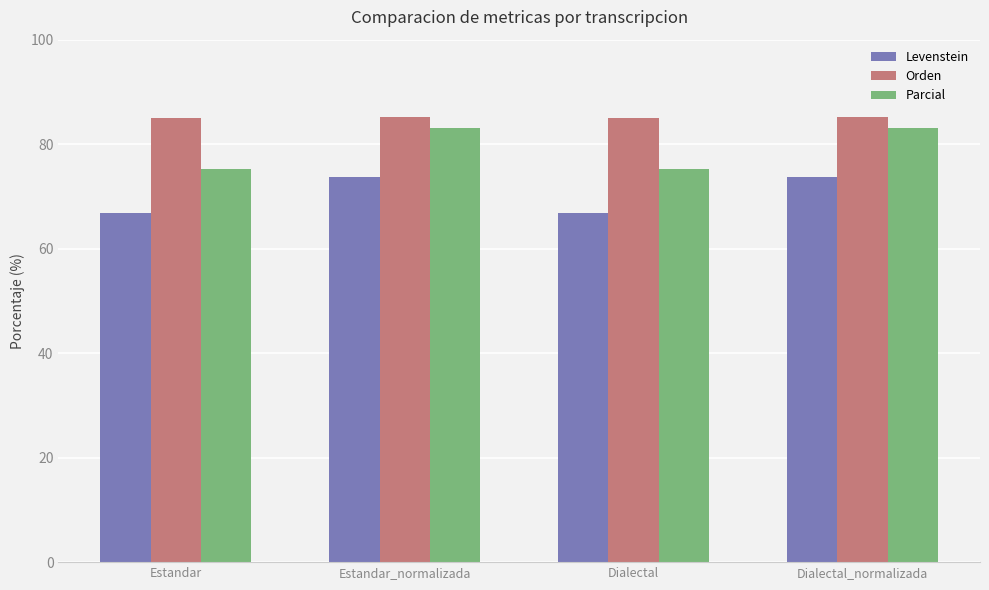

What is the label of the 1st bar from the right?

Dialectal_normalizada